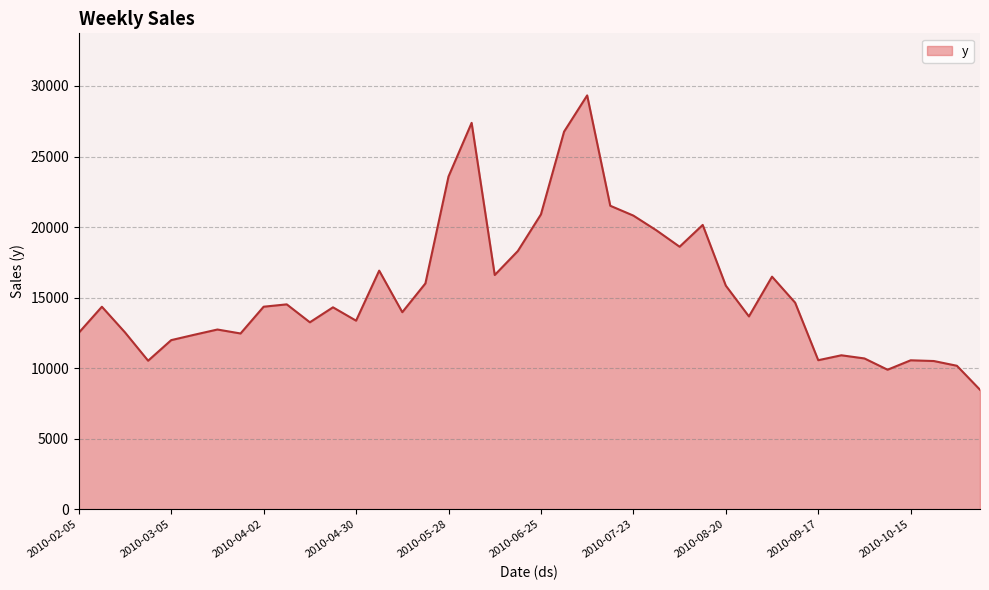

How many series are shown in this chart?

1